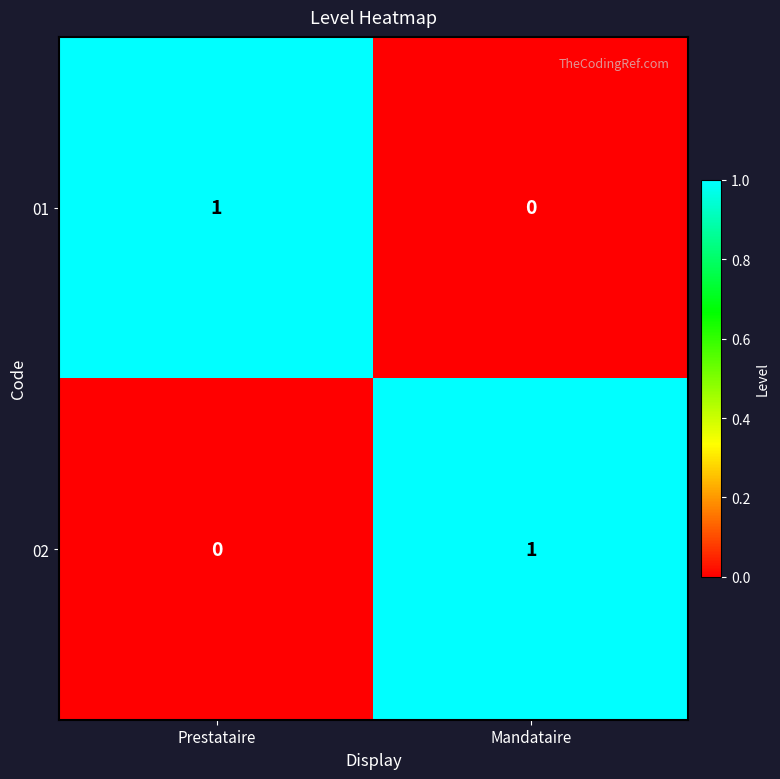

Is the value of 02 at Prestataire greater than the value of 01 at Prestataire?

No